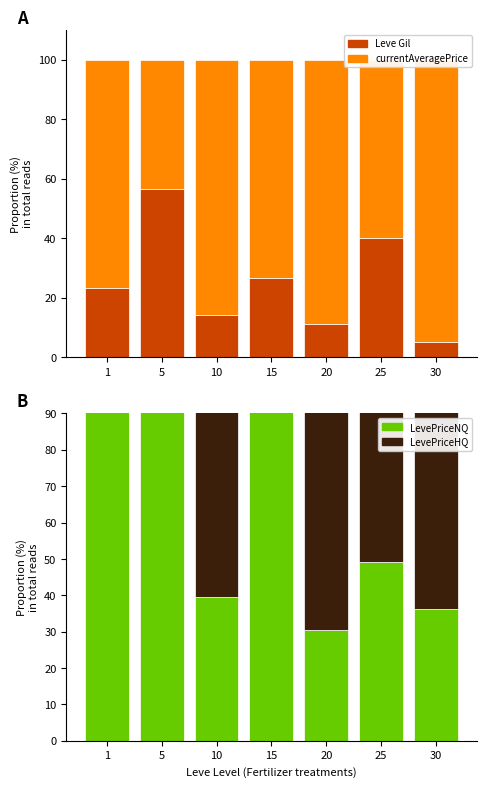

Rank the series at 1 from lowest to highest value.

LevePriceHQ, Leve Gil, currentAveragePrice, LevePriceNQ